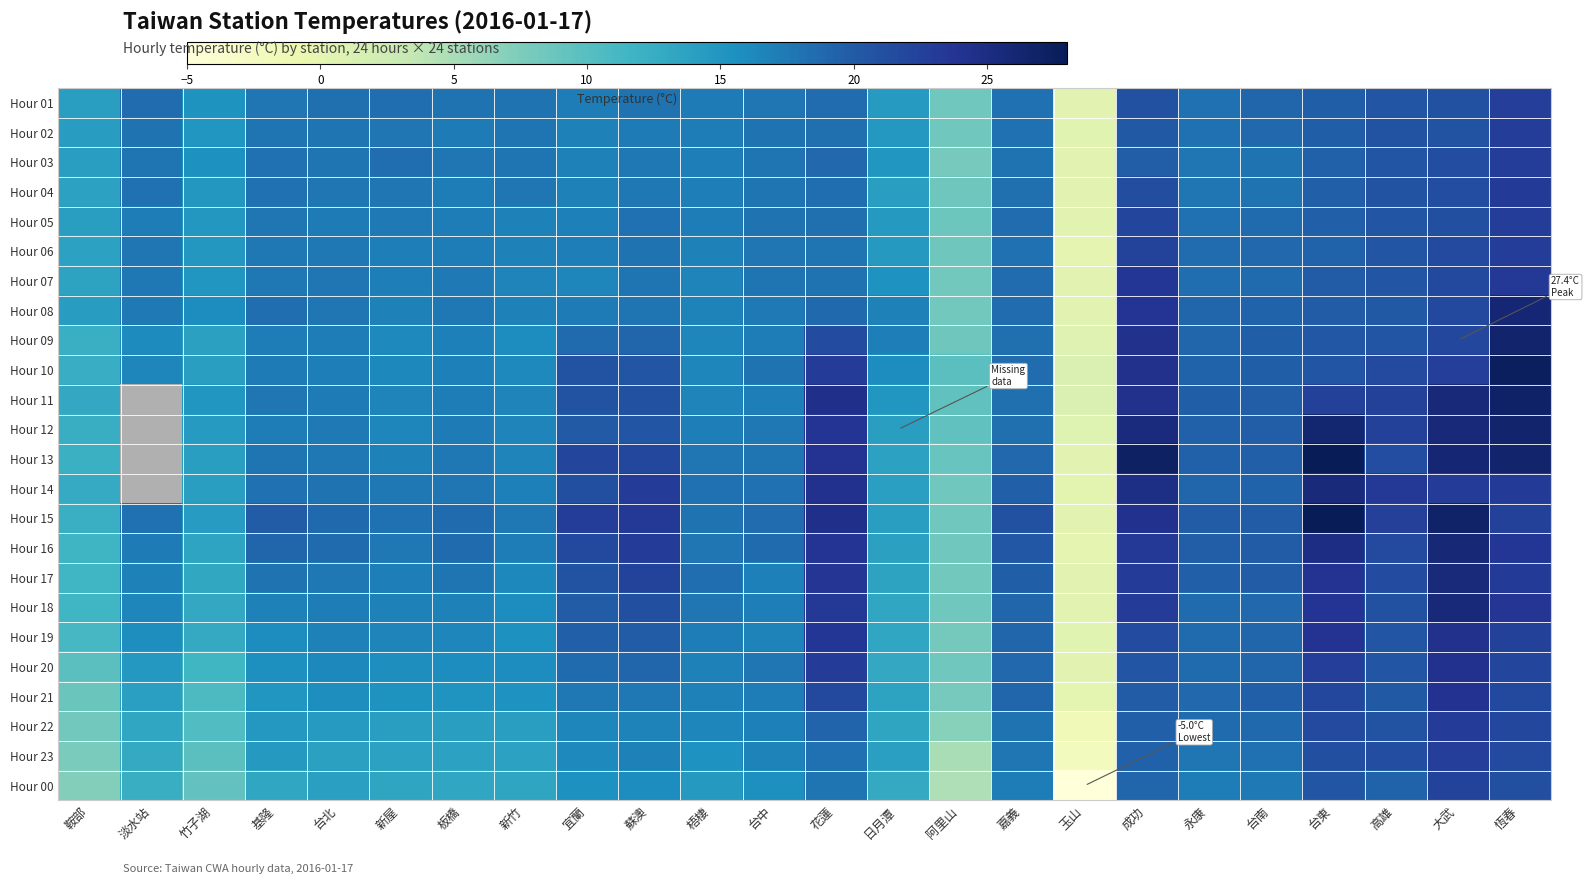

Which series changed the most between 台北 and 台東?

Hour 13